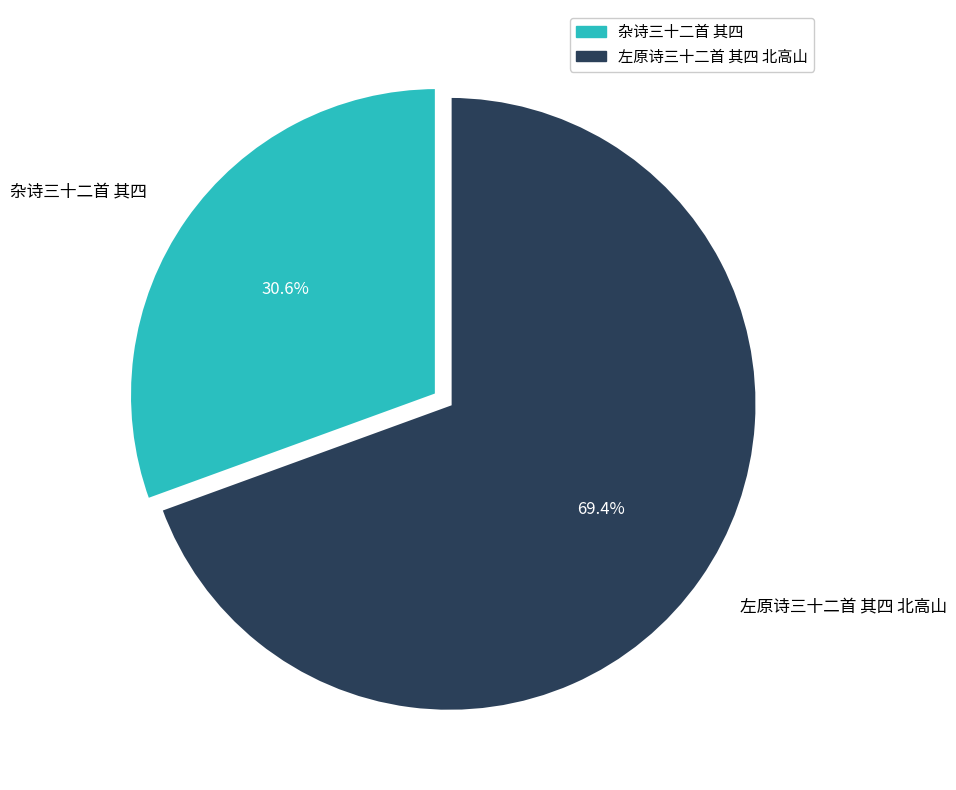

Combined, do 左原诗三十二首 其四 北高山 and 杂诗三十二首 其四 account for over 50%?

Yes